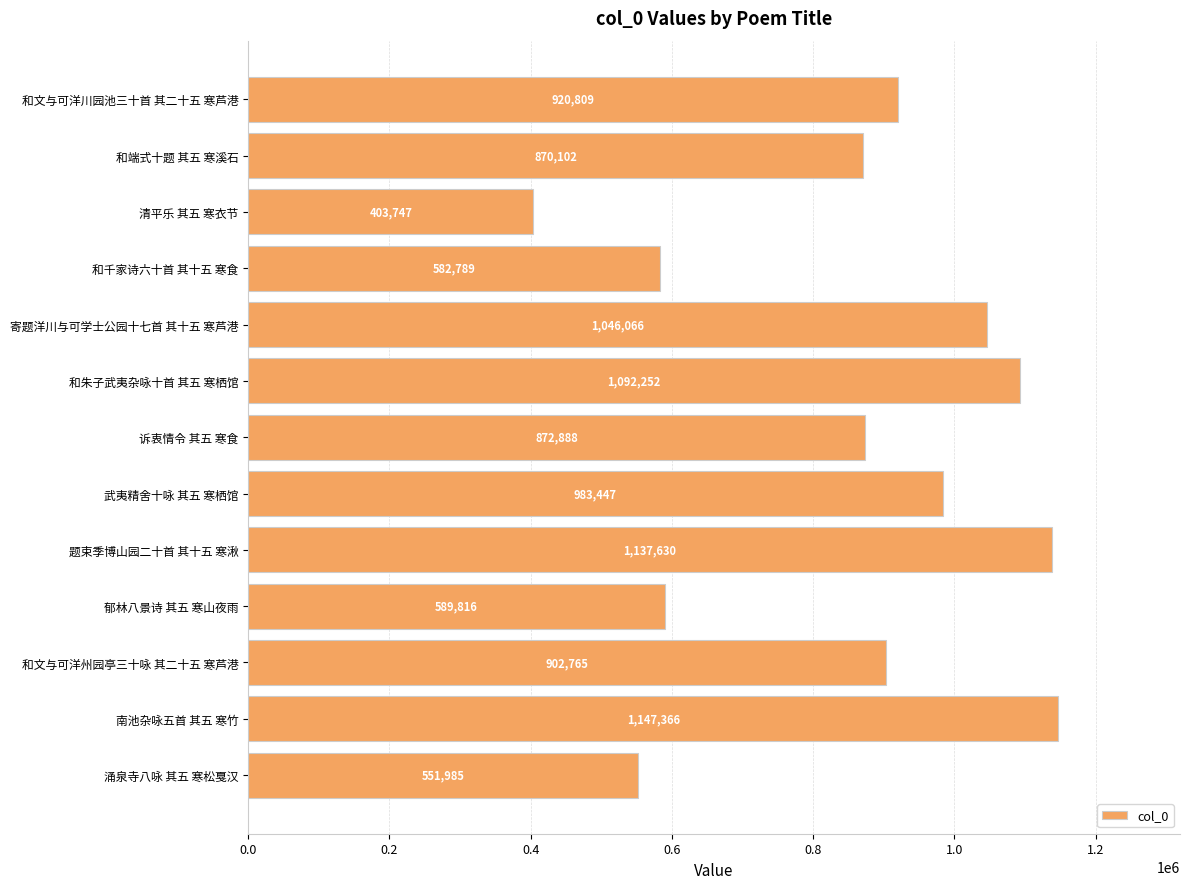

Reading bottom to top, extract all data points from this chart.

551985	1147366	902765	589816	1137630	983447	872888	1092252	1046066	582789	403747	870102	920809